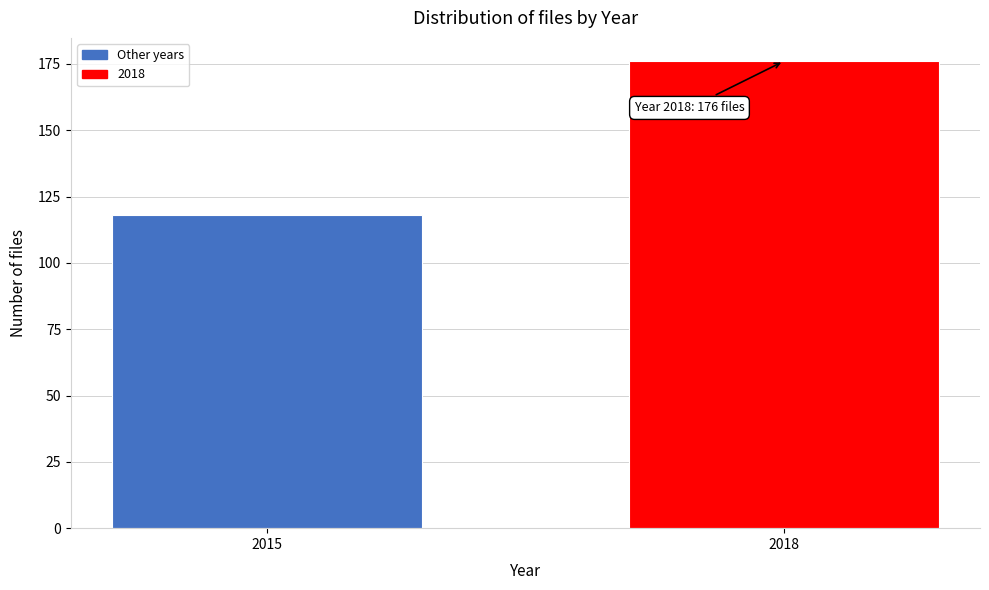

Reading right to left, what are all the values shown in this chart?

2018=176	2015=118